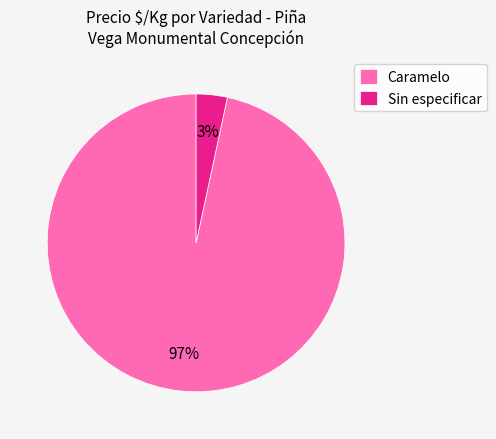

To the nearest percent, what portion does Sin especificar represent?

3%